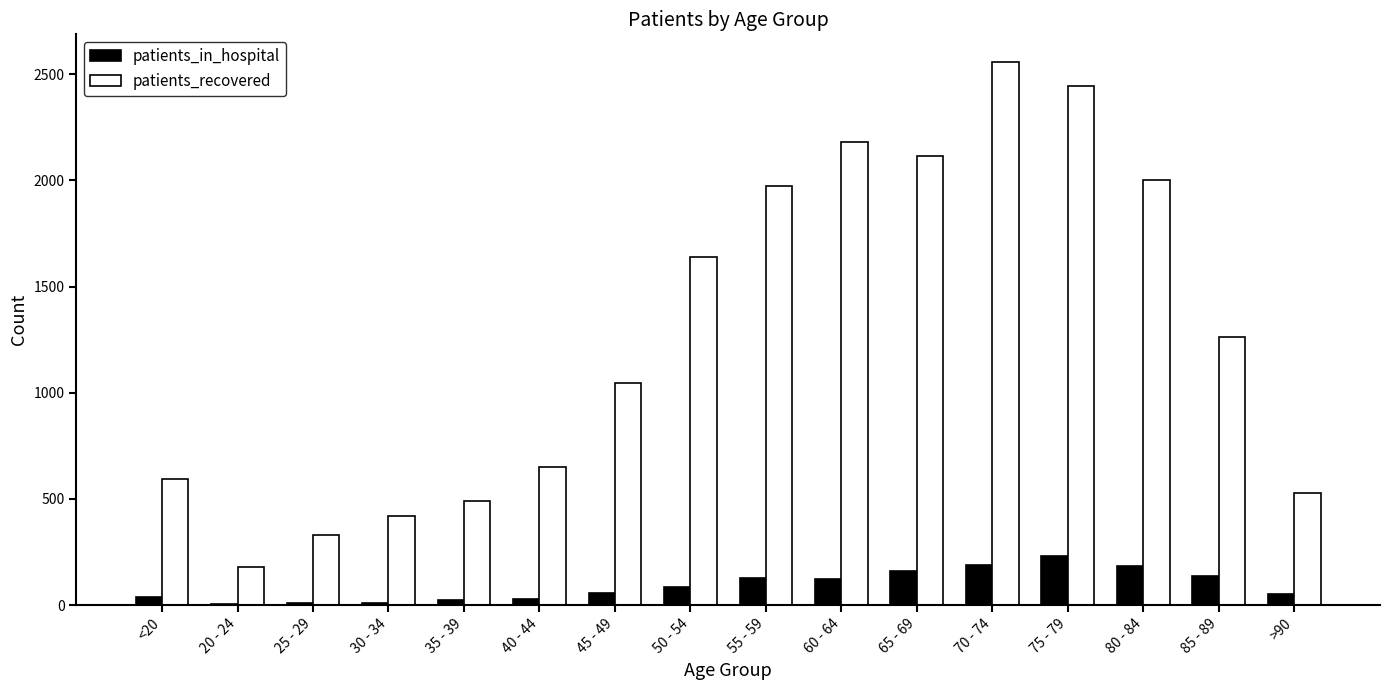

Which series changed the most between 50 - 54 and 60 - 64?

patients_recovered